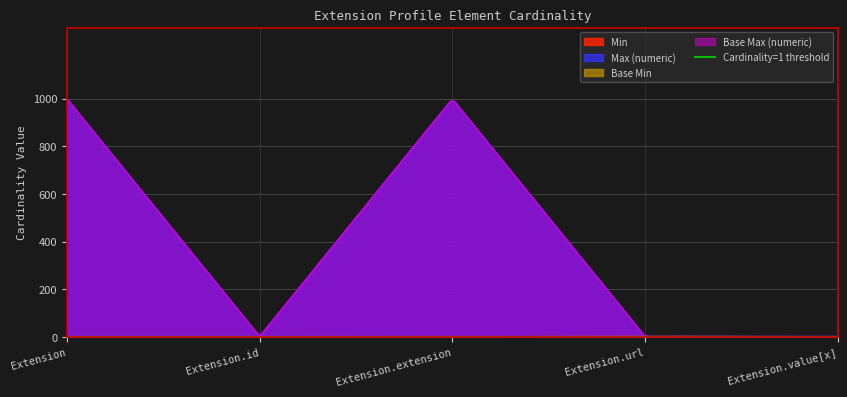

What is the sum of the Max_numeric values at Extension.value[x] and Extension.extension?

1000